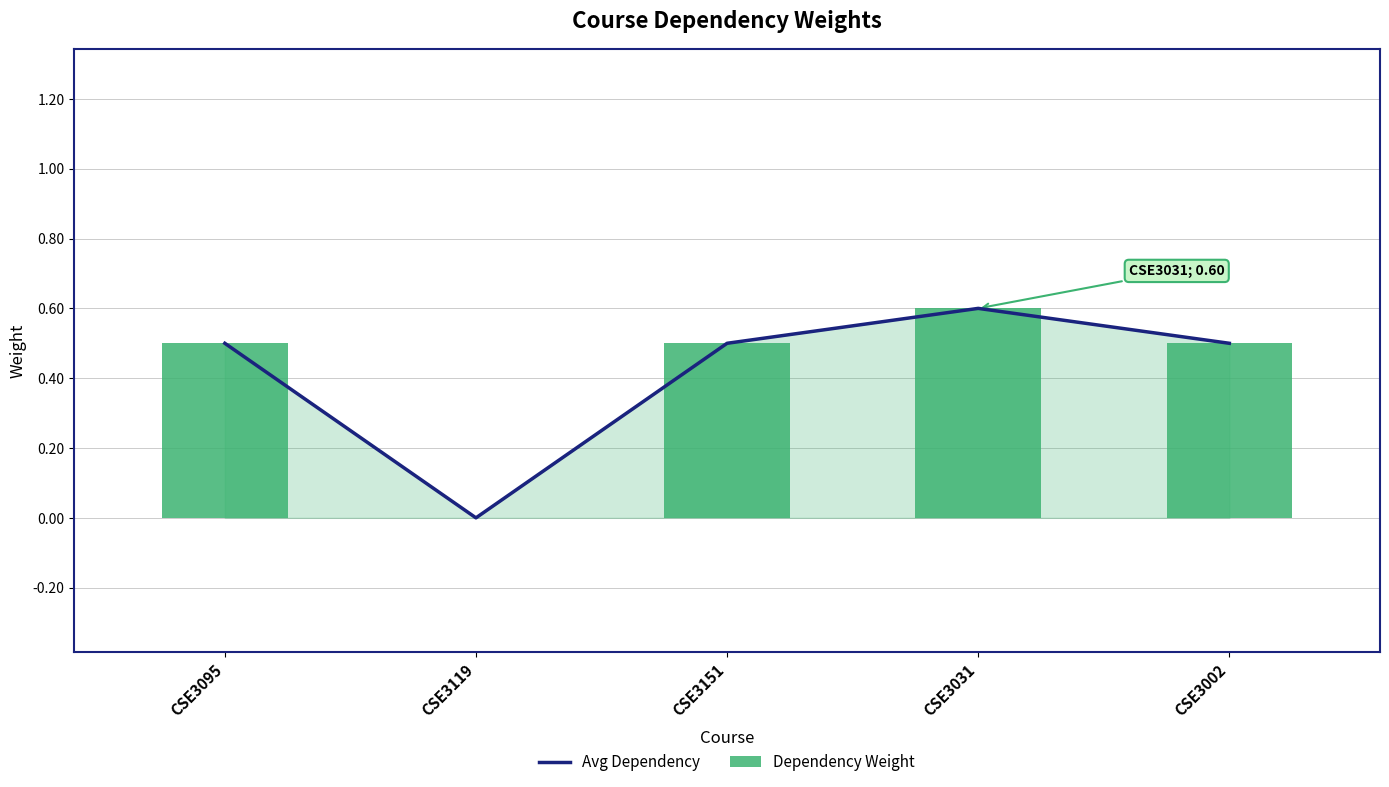

Which series has the largest total across all categories?

Avg Dependency